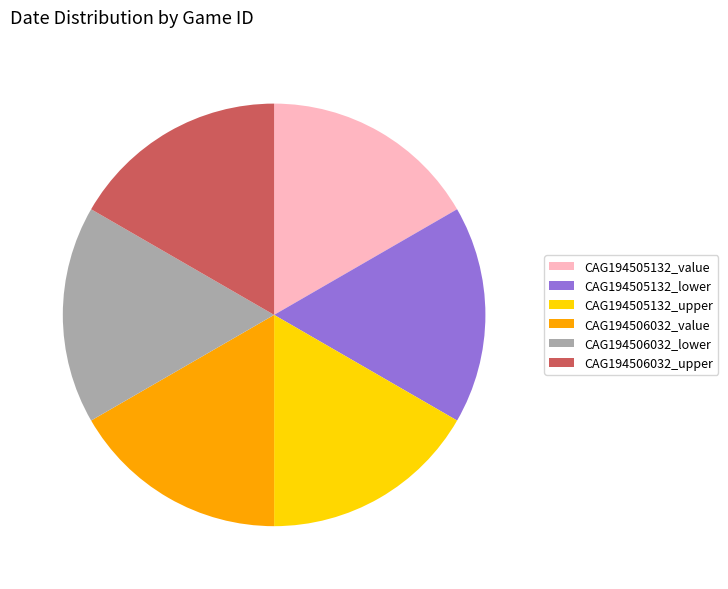

Is it true that CAG194506032_lower is 29% of the pie?

False